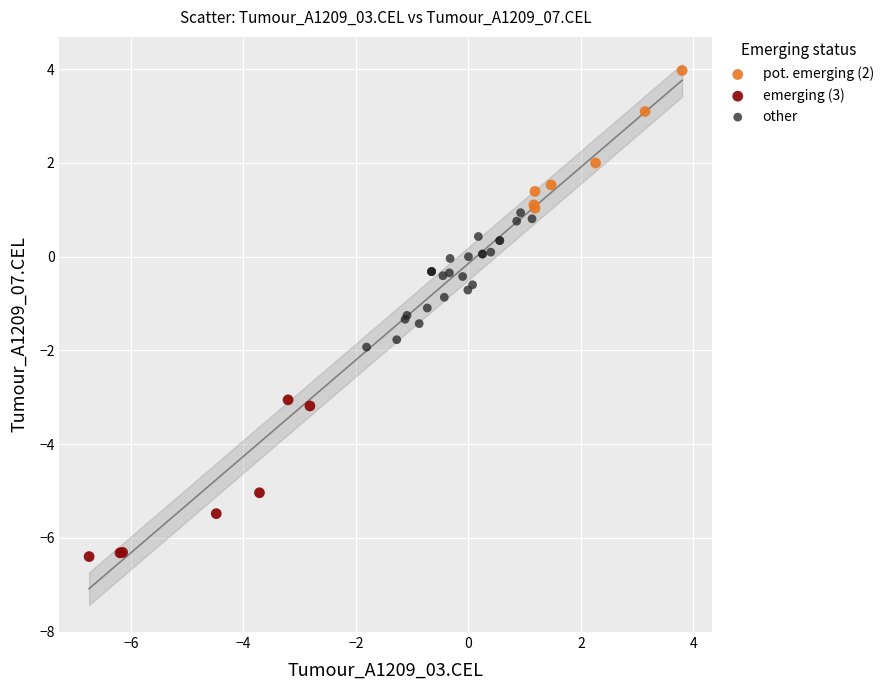

Which series contains the lowest Y value?

emerging (3)